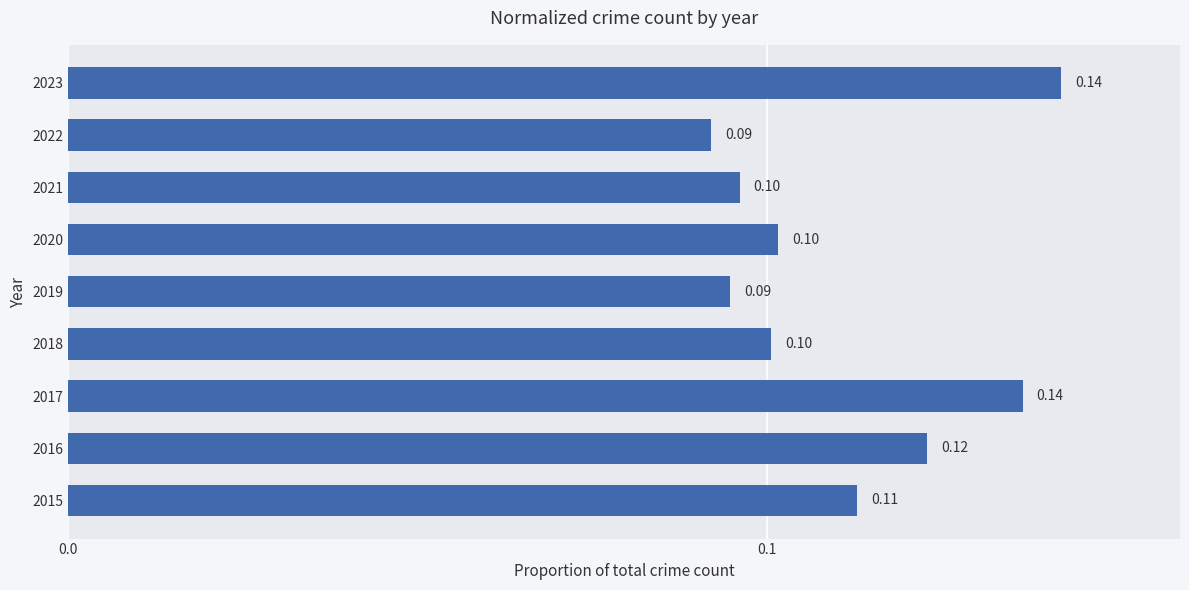

How many categories are shown in the chart?

9